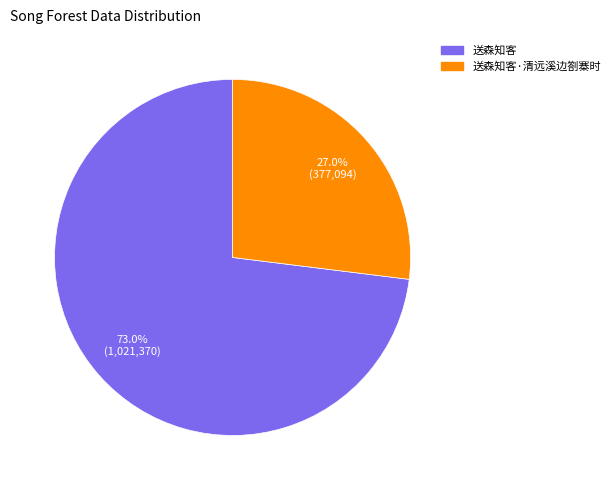

Is there any slice that represents more than half of the pie?

Yes